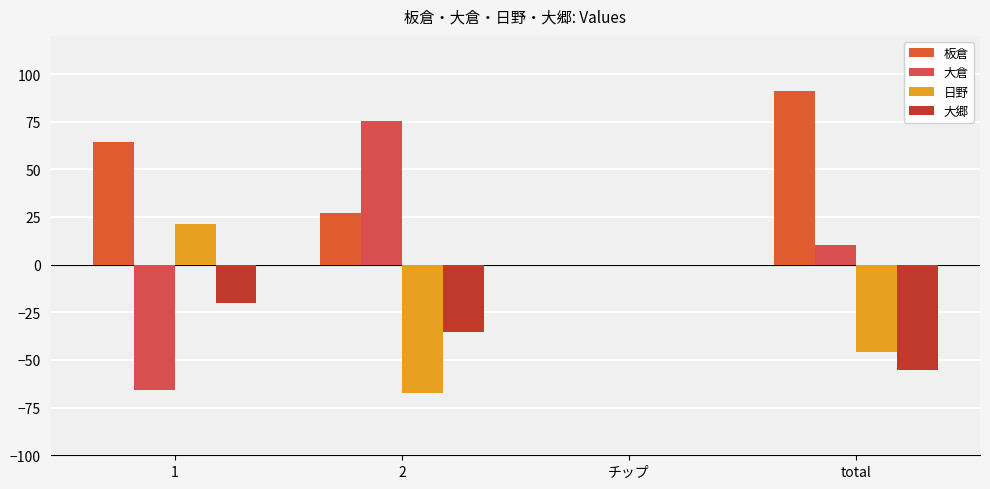

Are the bars grouped side by side (vs. stacked)?

Yes